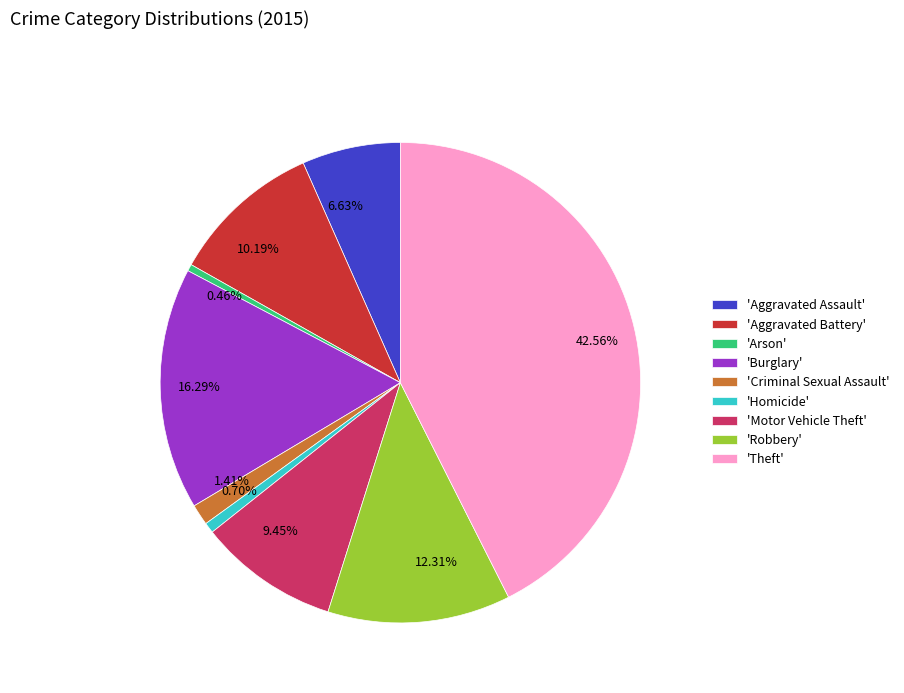

Does any single category account for the majority?

No